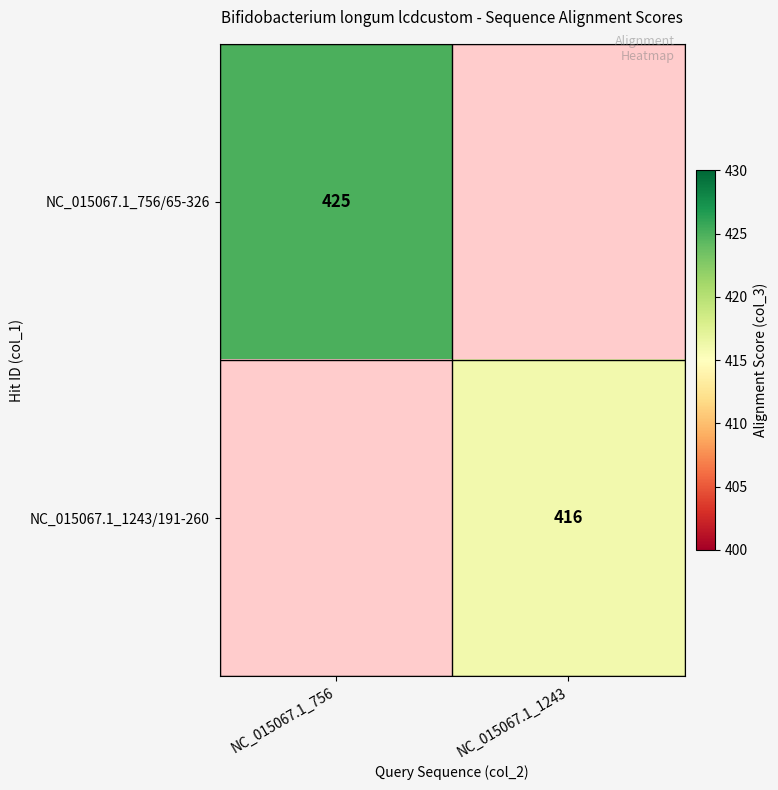

True or false: NC_015067.1_756/65-326 has a value of 628 at NC_015067.1_756.

False